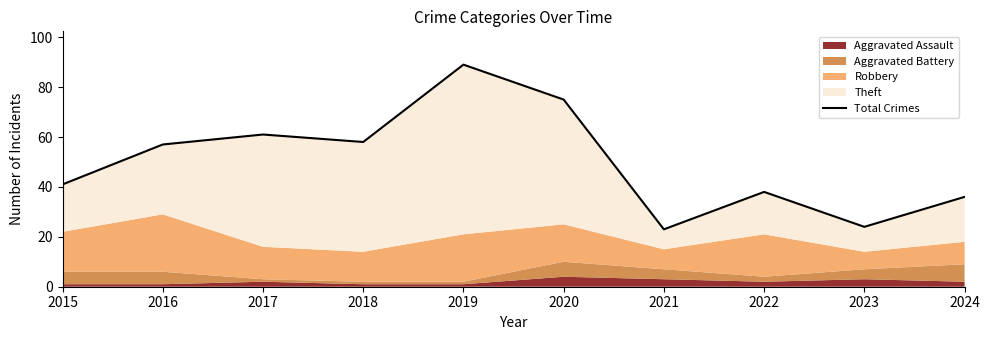

What is the maximum value shown in the chart?

89